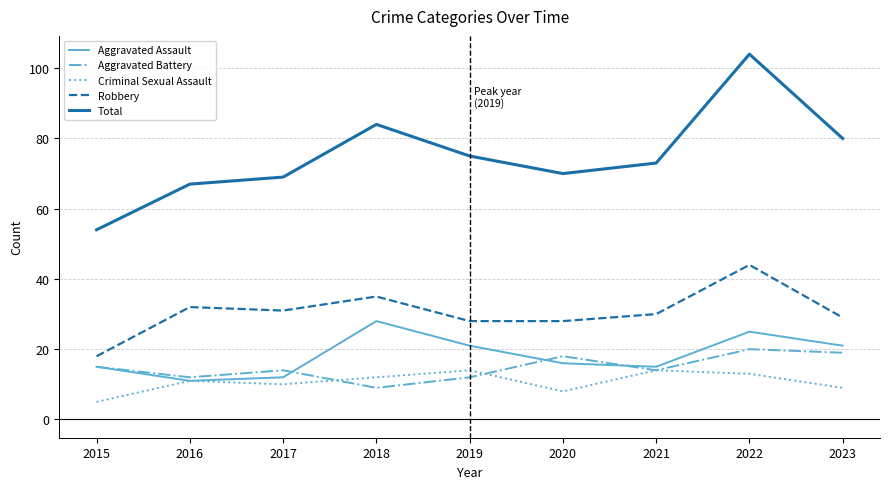

True or false: Robbery and Criminal Sexual Assault intersect in this chart.

False